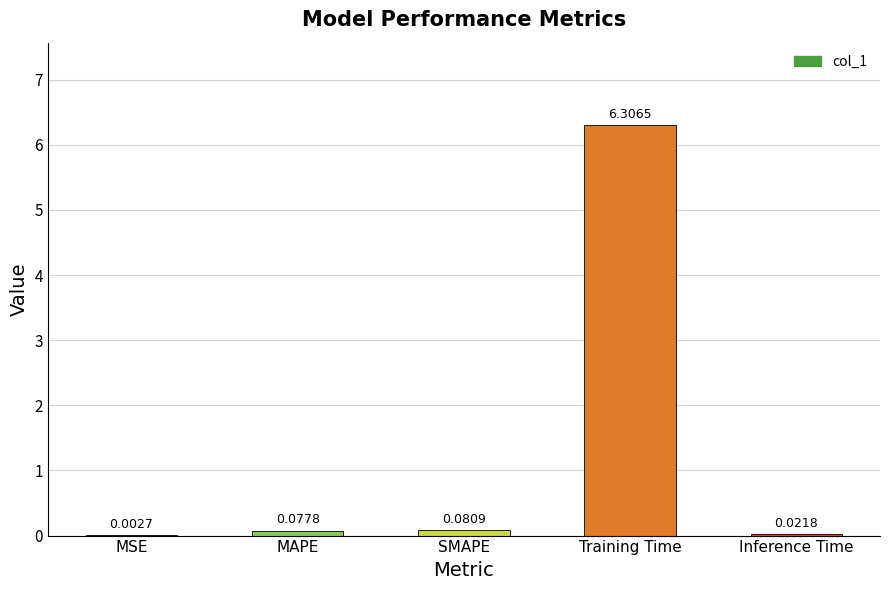

At which category does the chart reach its peak across all series?

Training Time